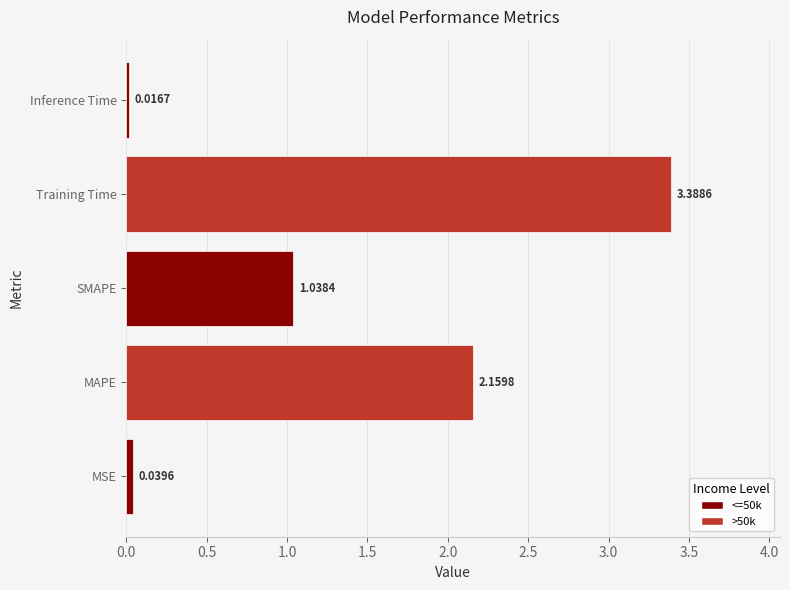

What is the difference between the values at Training Time and Inference Time?

3.4